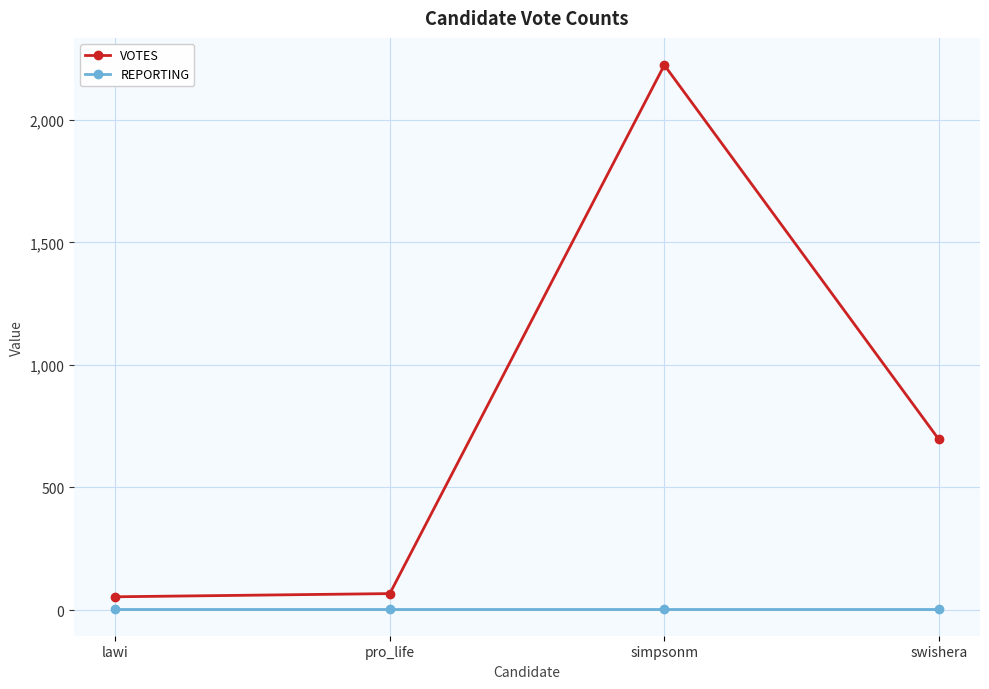

What is the difference between the highest and lowest values at pro_life?

61